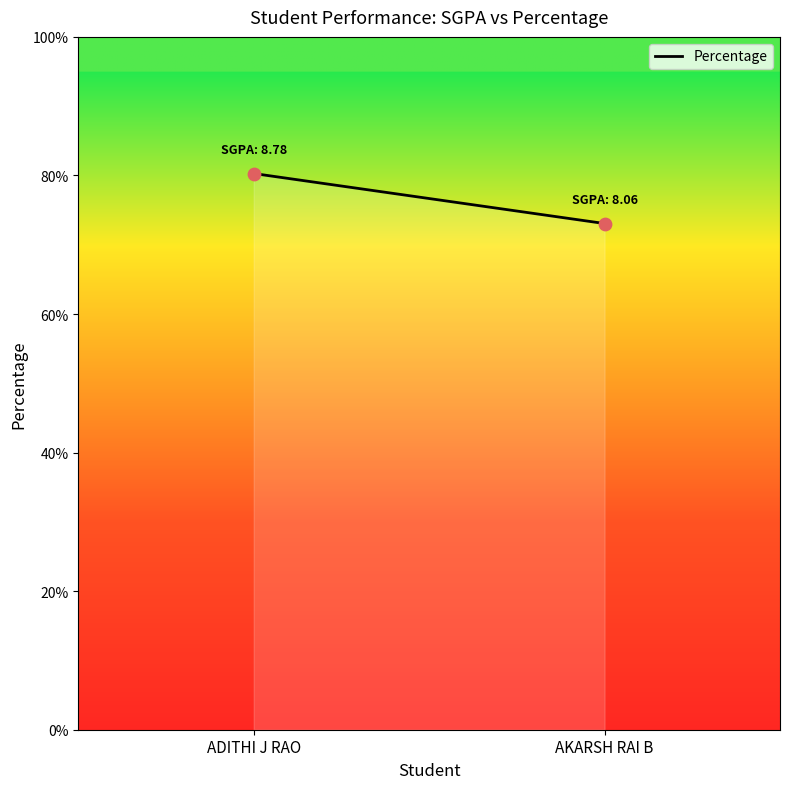

What is the average Y value?

76.7